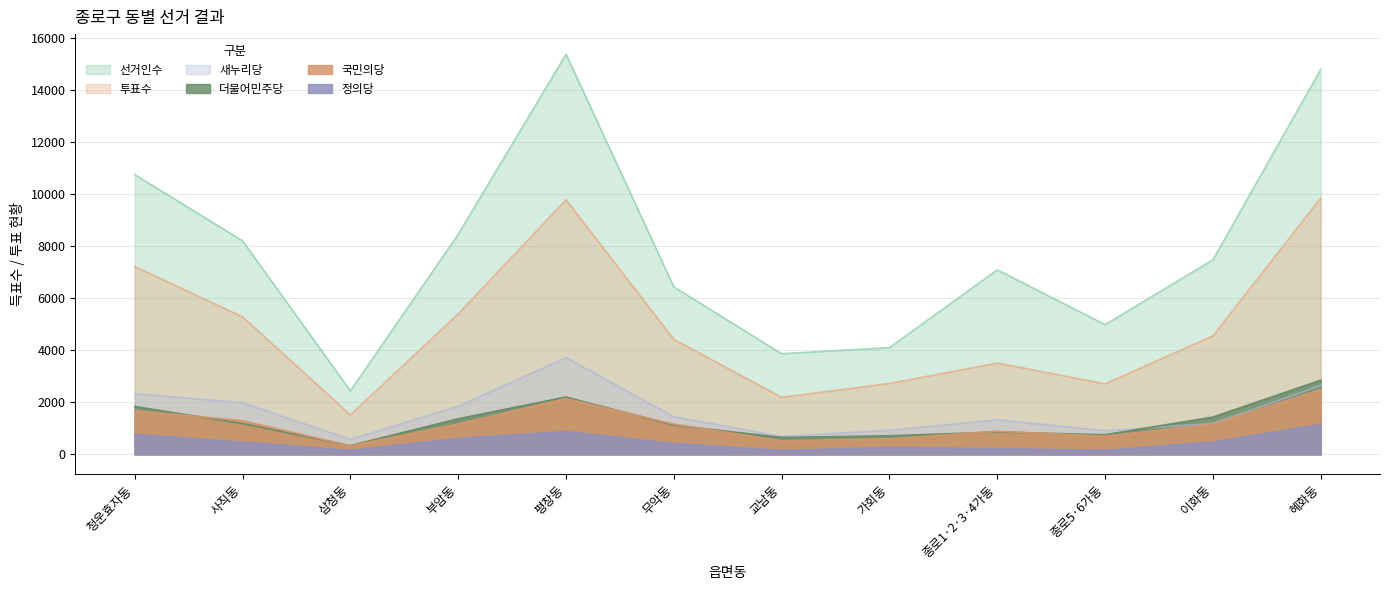

What position from the right is 종로5·6가동?

3